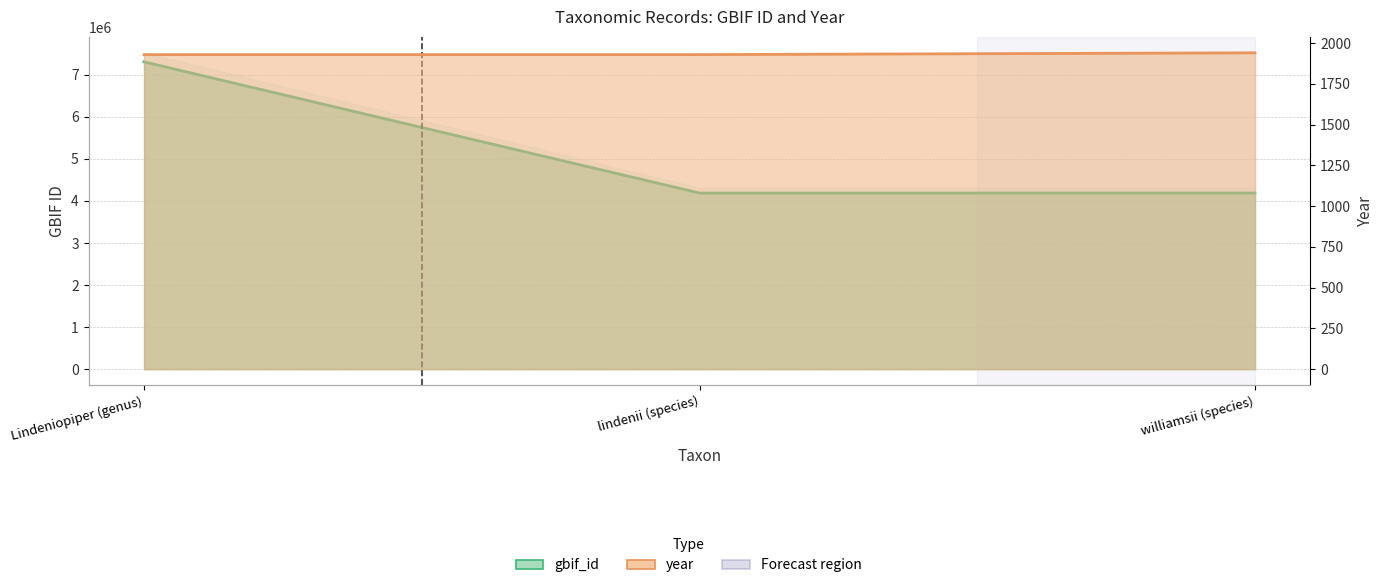

What is the spread (max minus min) of values at lindenii (species)?

4184752